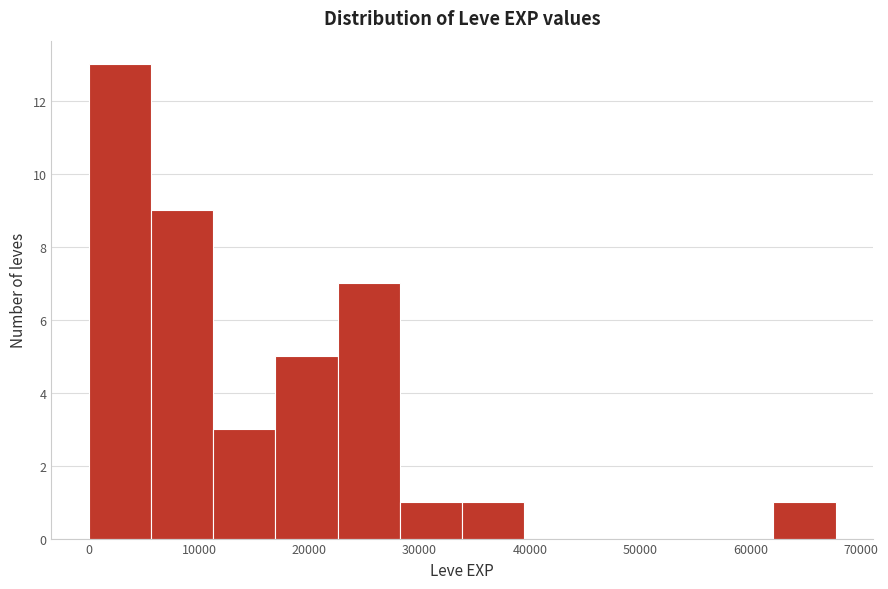

Which range on the x-axis has the tallest bar?

0 to 6000